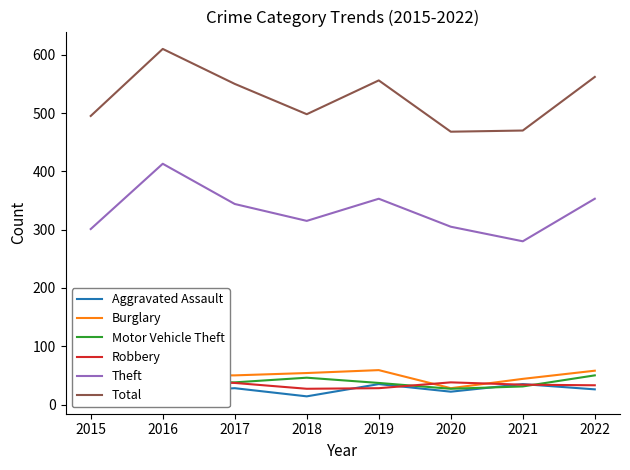

Which series has the widest spread of values?

Total